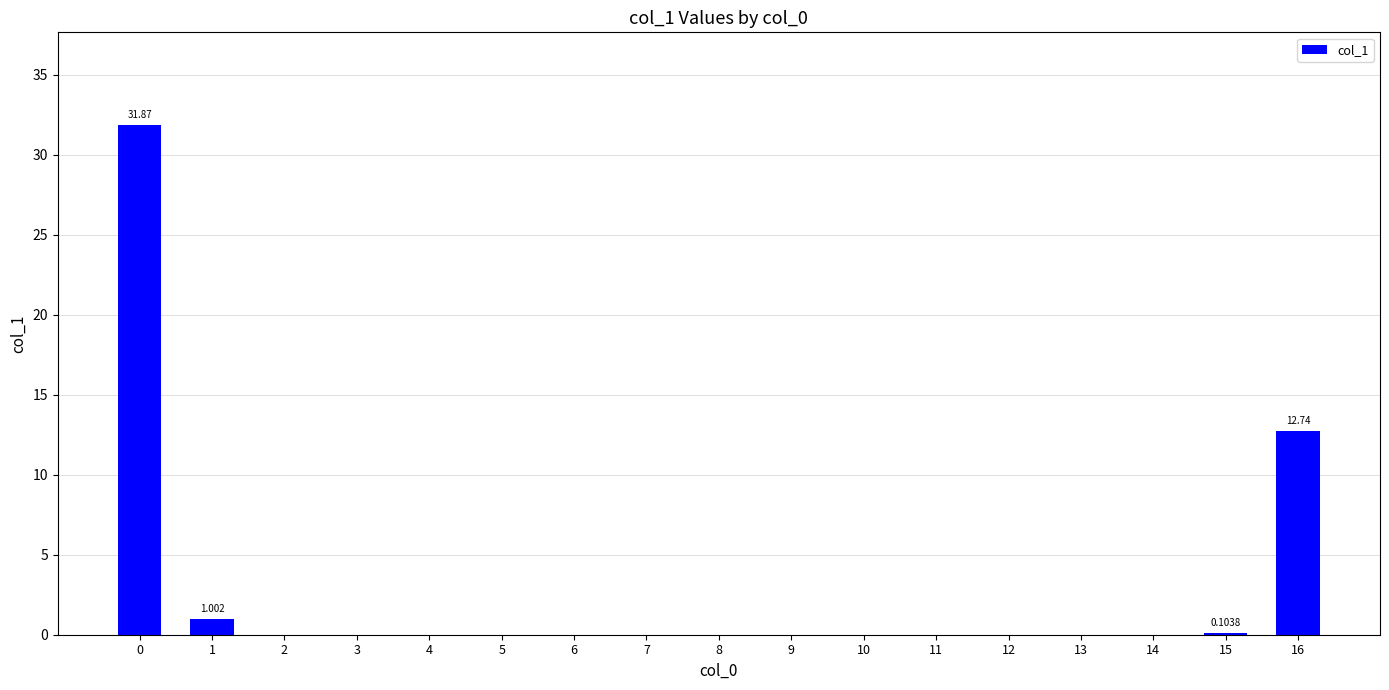

Are the bars horizontal?

No